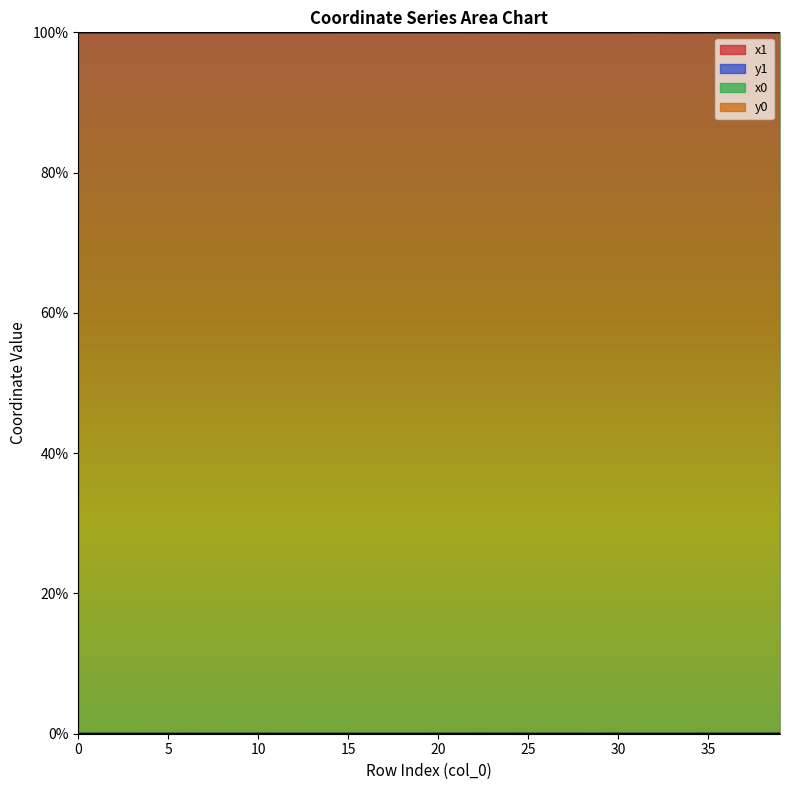

At 18, list the series in order from largest to smallest.

x1, y1